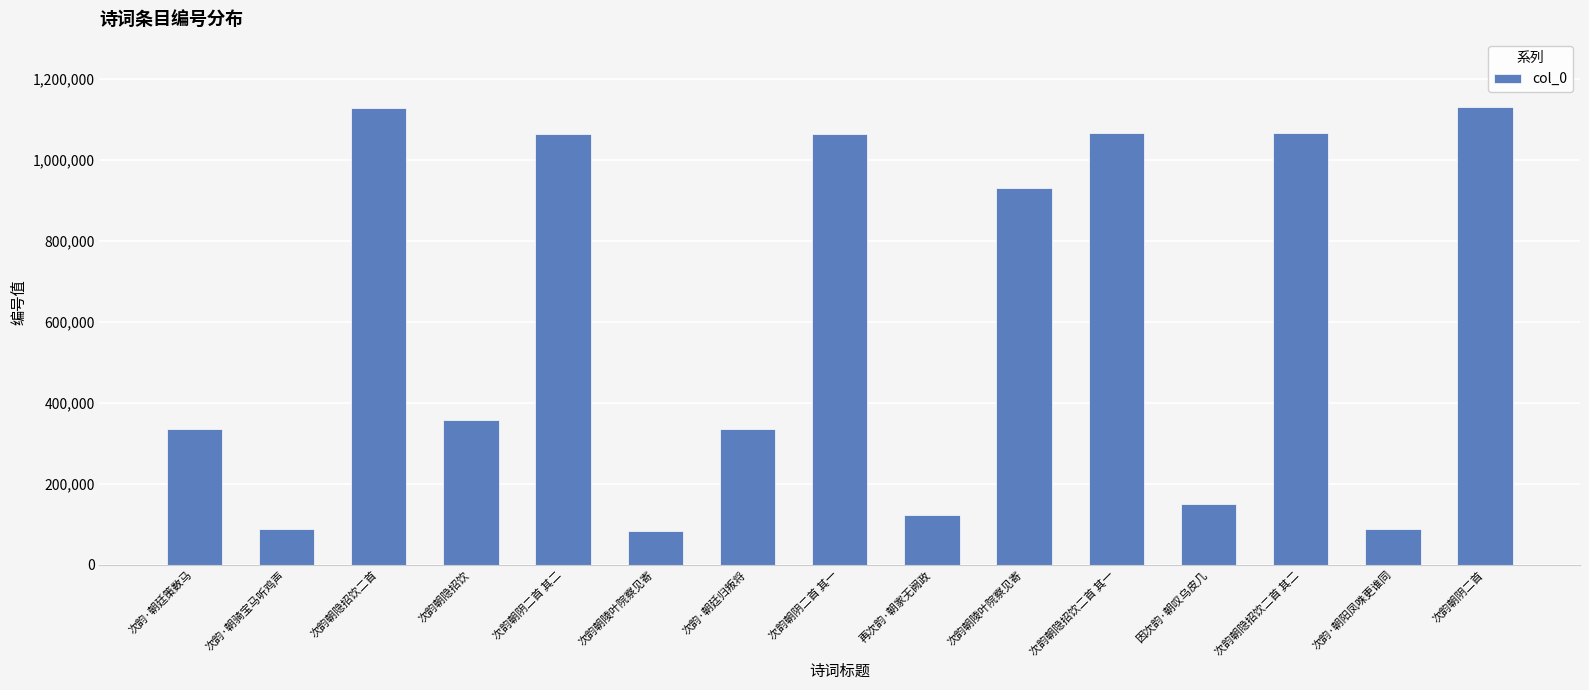

Rank the categories by value from highest to lowest.

次韵朝阴二首, 次韵朝隐招饮二首, 次韵朝隐招饮二首 其二, 次韵朝隐招饮二首 其一, 次韵朝阴二首 其二, 次韵朝阴二首 其一, 次韵朝陵叶院察见寄, 次韵朝隐招饮, 次韵·朝廷策数马, 次韵·朝廷归叛将, 因次韵·朝叹乌皮几, 再次韵·朝家无阙政, 次韵·朝阳凤咮更谁同, 次韵·朝骑宝马听鸡声, 次韵朝陵叶院察见寄